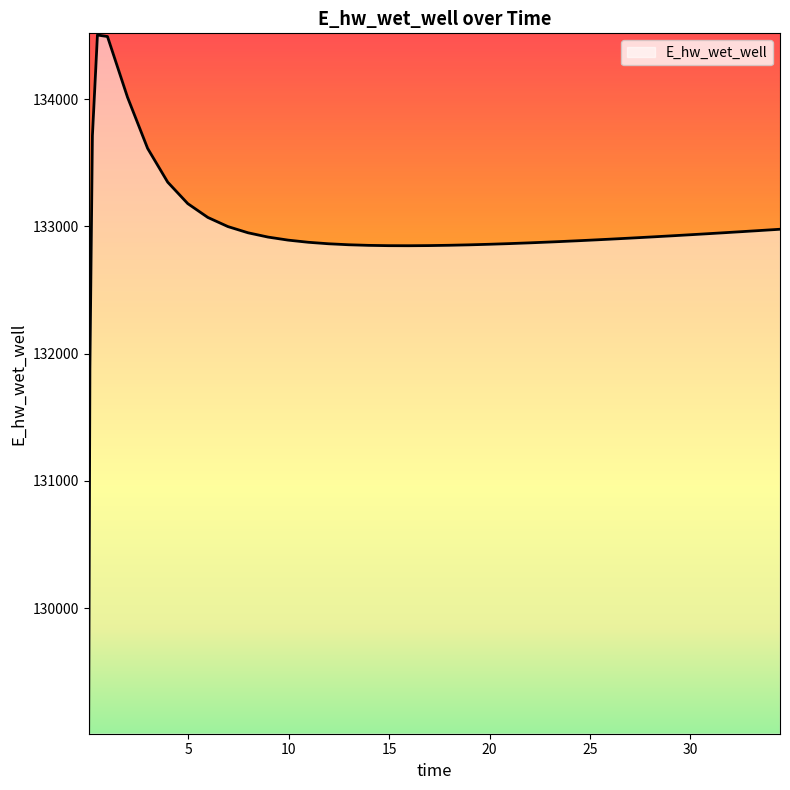

What is the minimum value shown in the chart?

129024.5